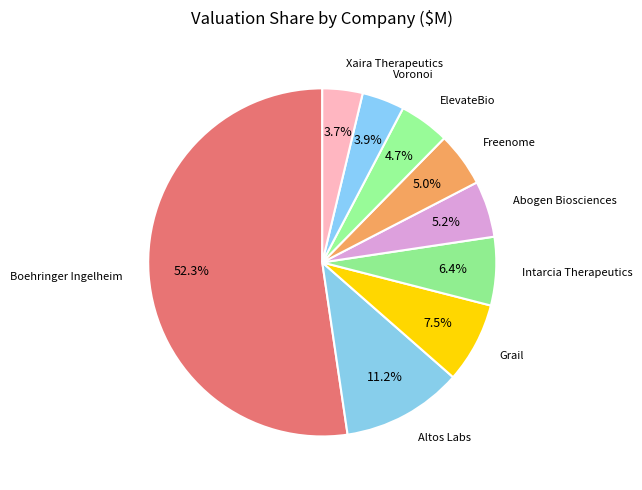

How many slices are in this pie chart?

9